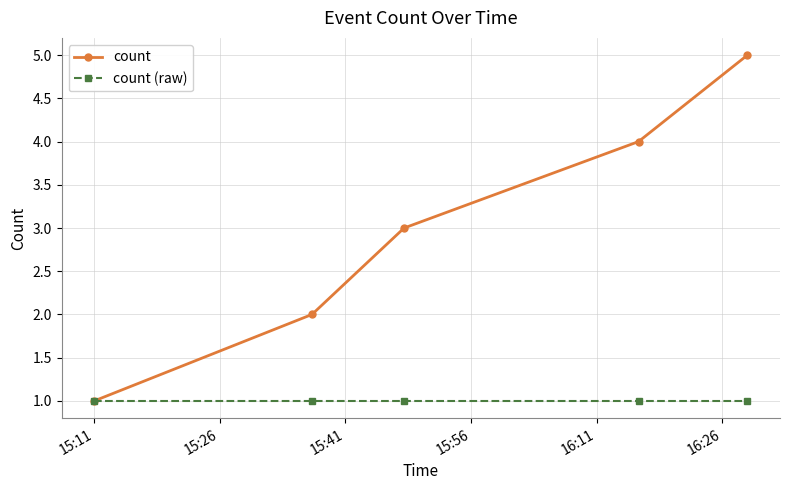

True or false: count (raw) has more than 2 interior local peaks.

False